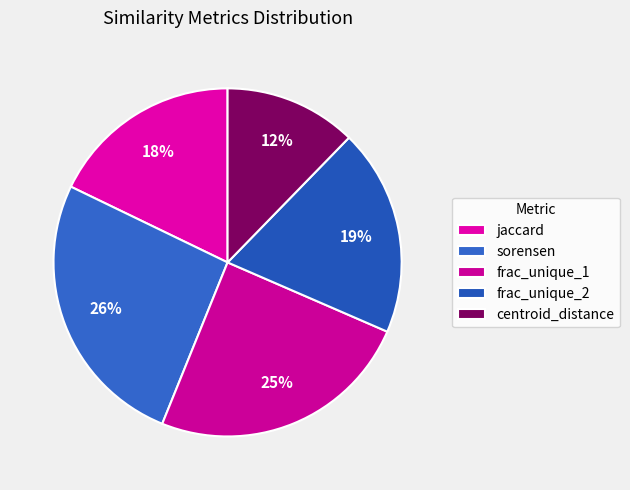

Rank the categories by value from lowest to highest.

centroid_distance, jaccard, frac_unique_2, frac_unique_1, sorensen